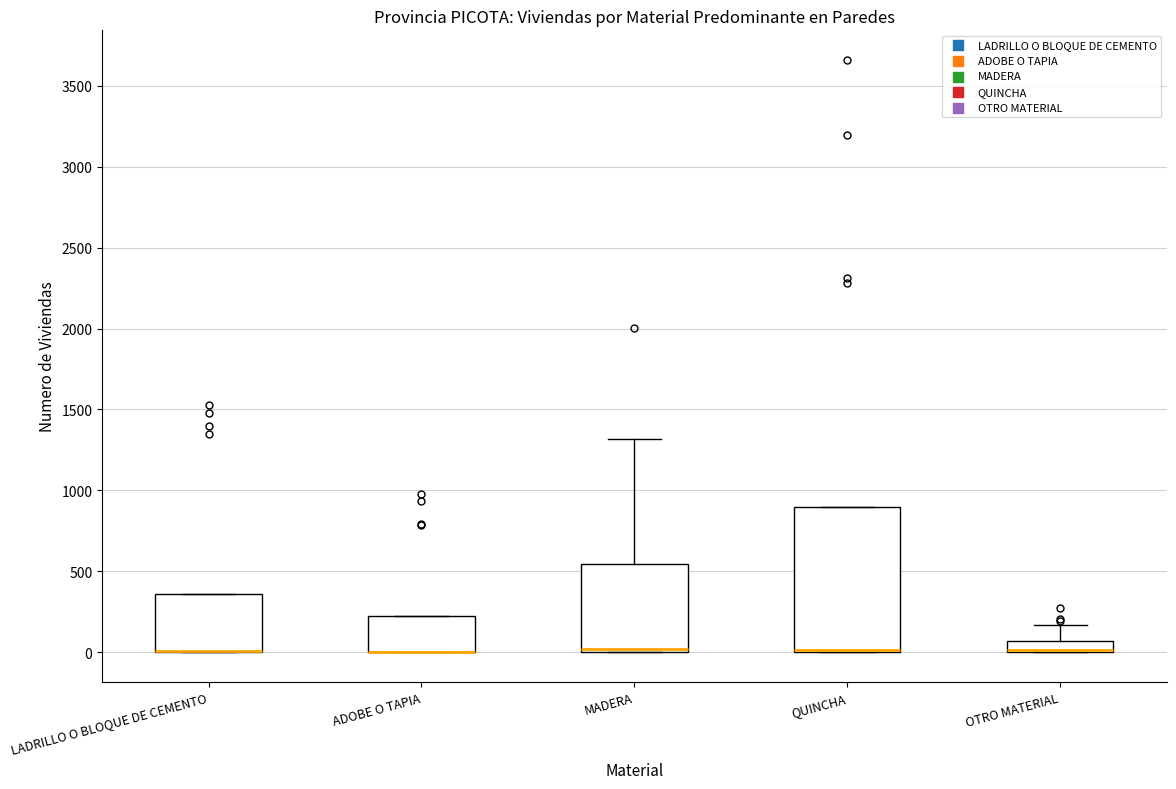

Where is the upper edge of the box for MADERA on the y-axis? The values are not printed on the chart, so give them approximately, as read against the axis.

550